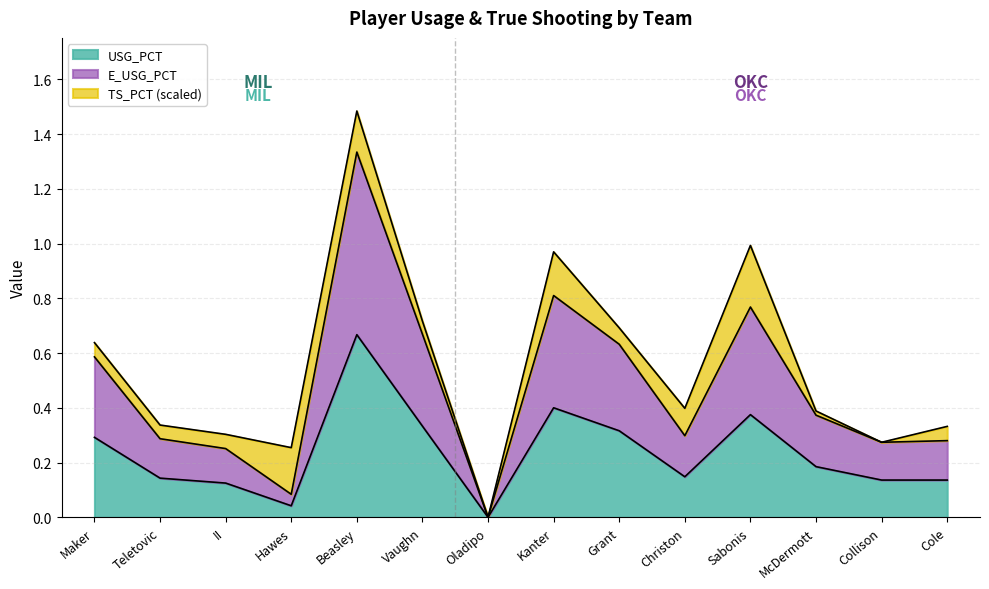

True or false: E_USG_PCT and USG_PCT cross at least once.

False